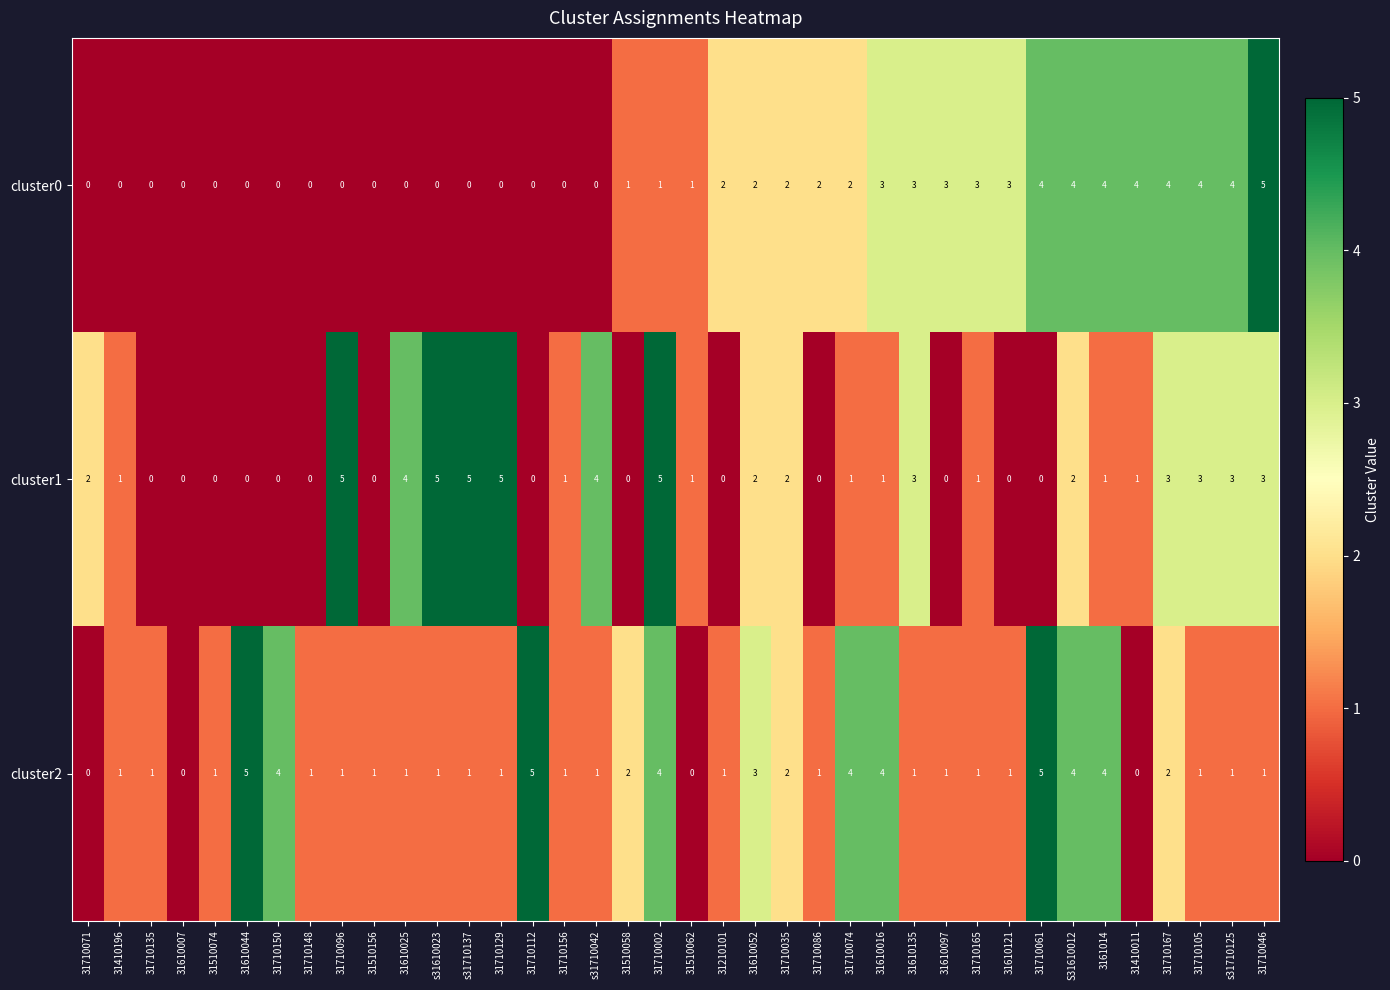

Count the number of categories in the chart.

38